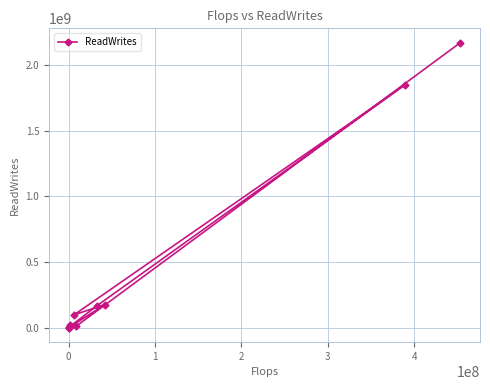

How many lines are shown in the chart?

1